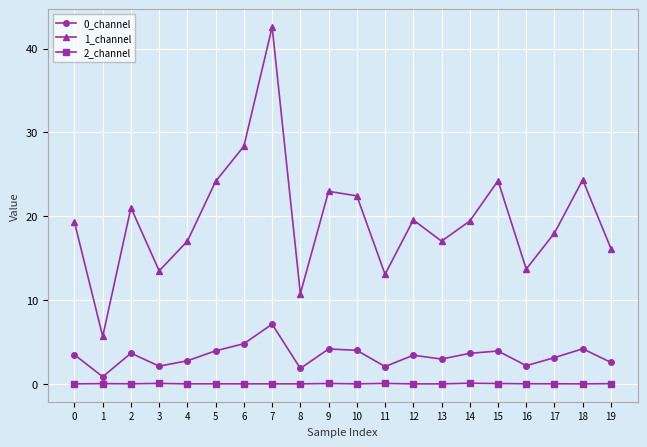

Does the chart have visible grid lines?

Yes